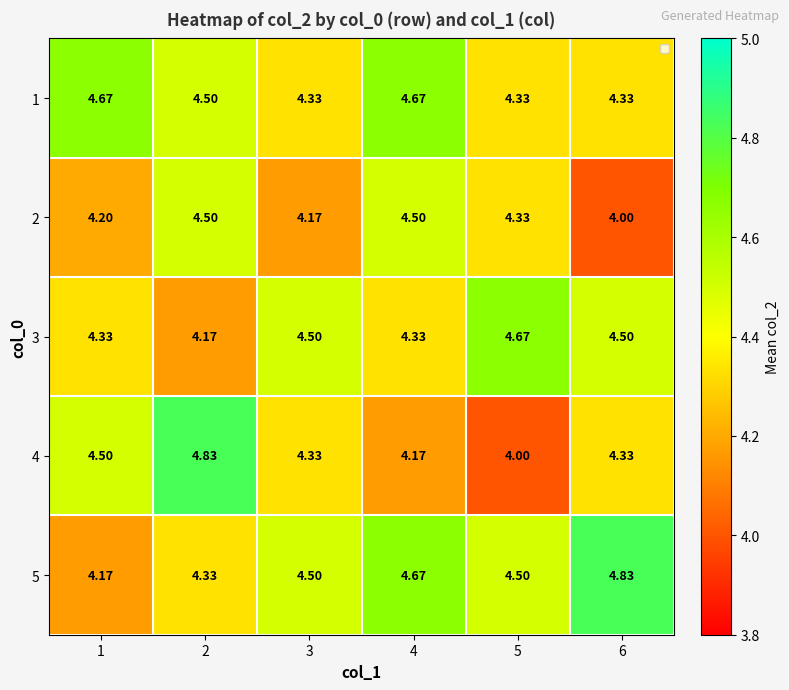

Is the value of 3 at 6 greater than the value of 2 at 5?

Yes